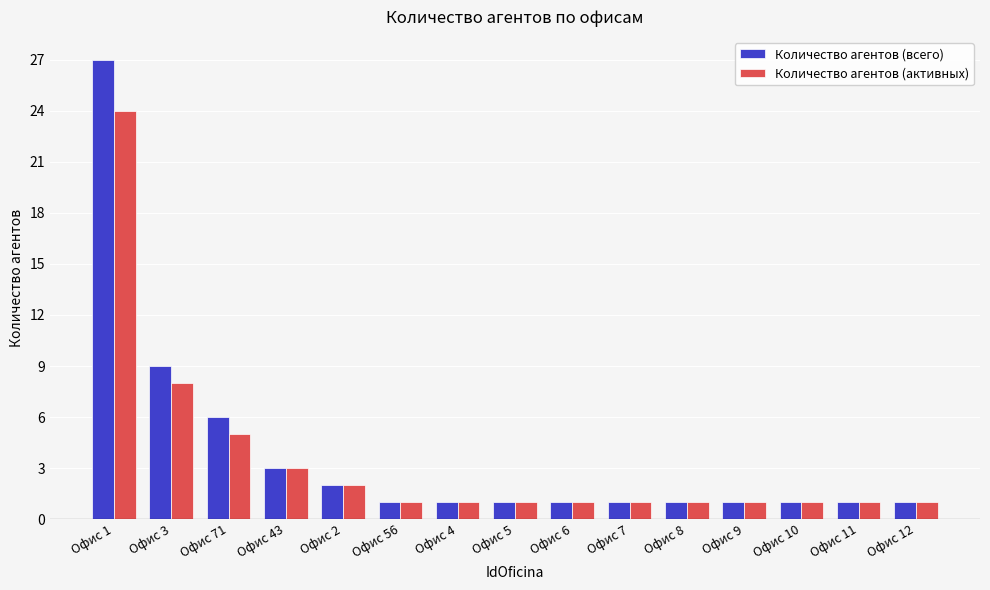

Which series has the largest range (max minus min)?

Количество агентов (всего)